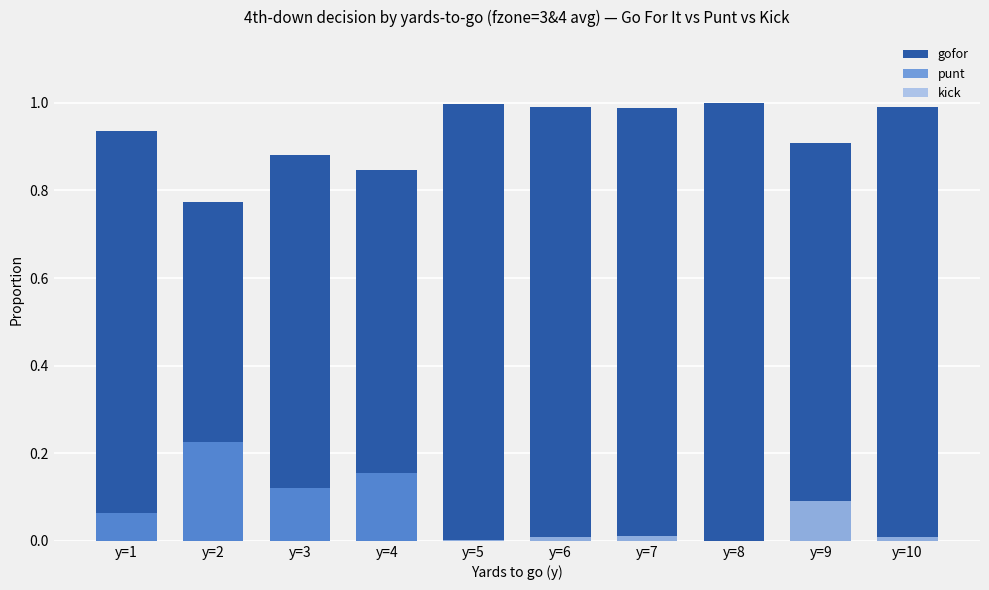

At which label is gofor closest to 0?

y=2